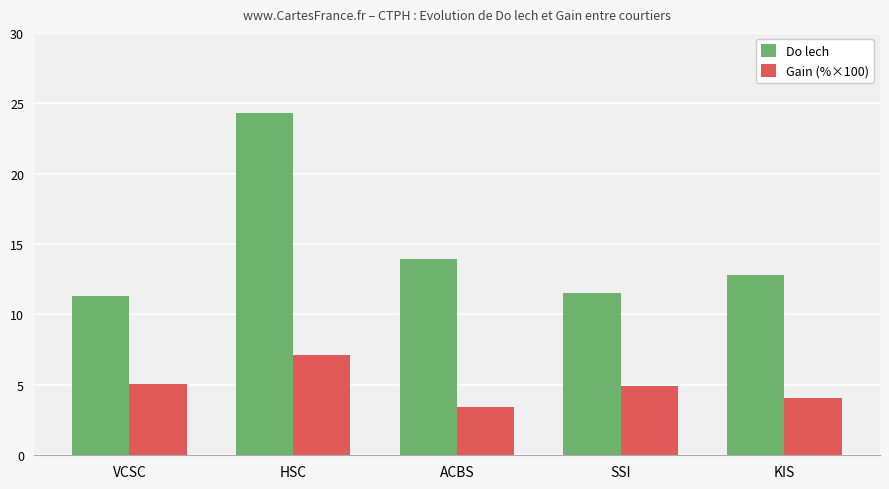

The value of Gain (%×100) at KIS is 4.0. True or false?

True